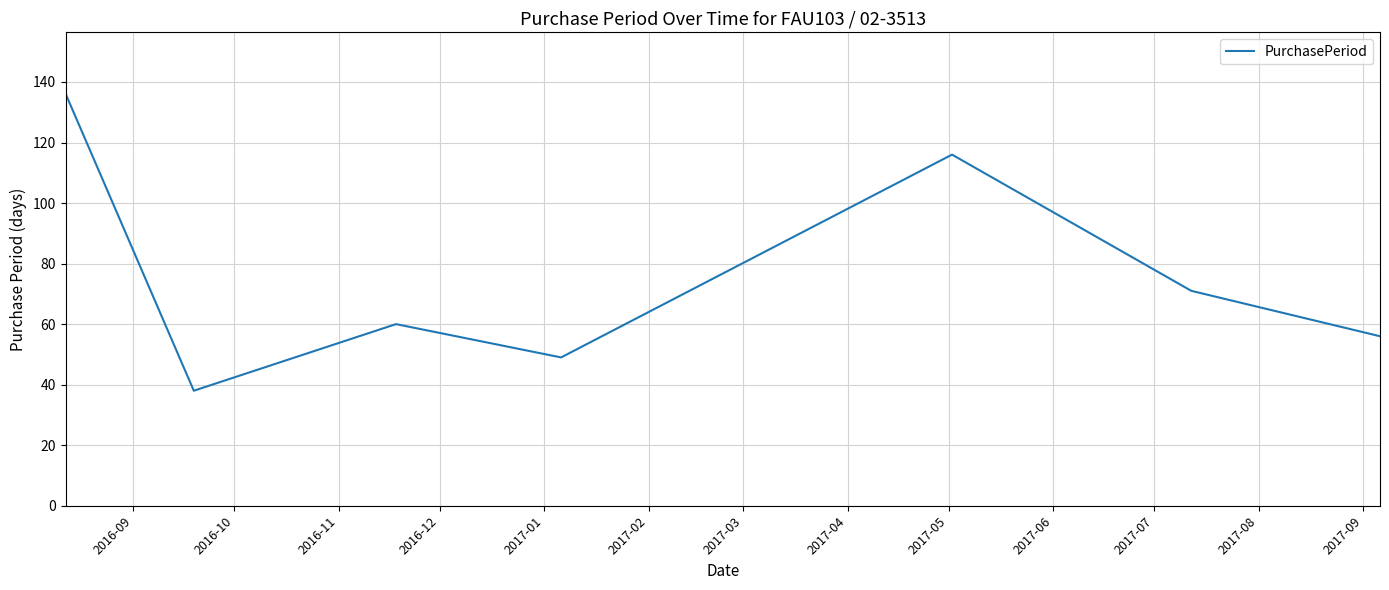

What is the average value?

75